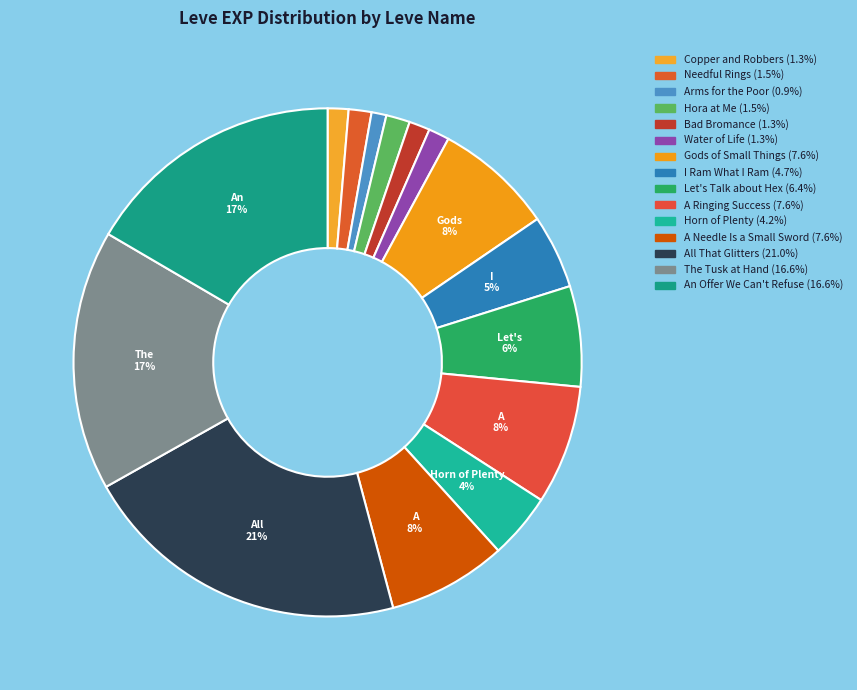

The A Ringing Success slice represents 1% of the pie. True or false?

False